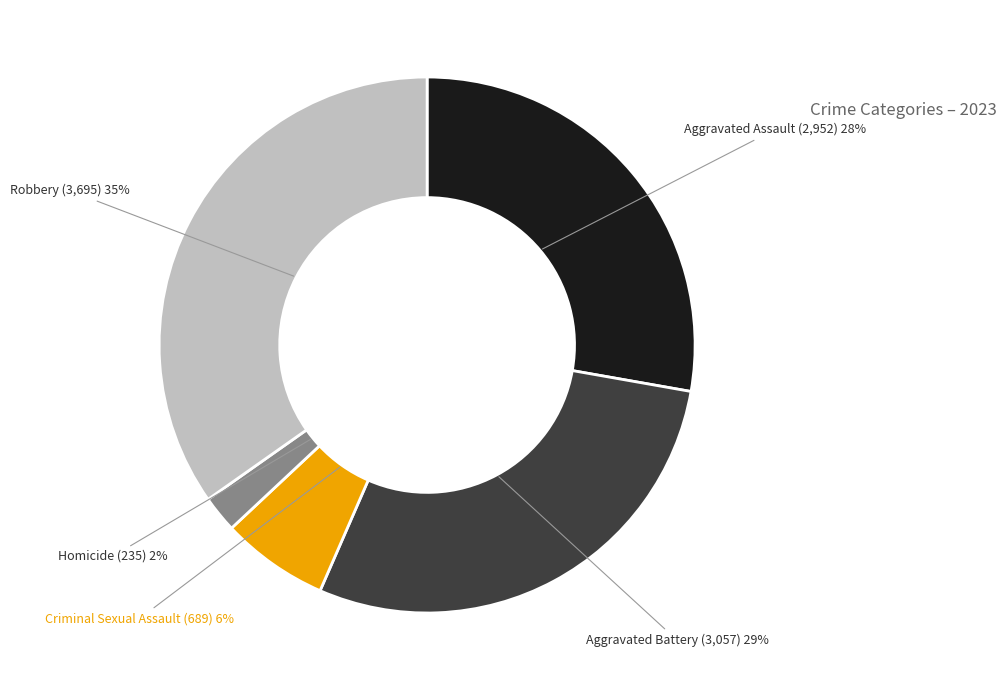

To the nearest percent, what is the average slice percentage?

20%